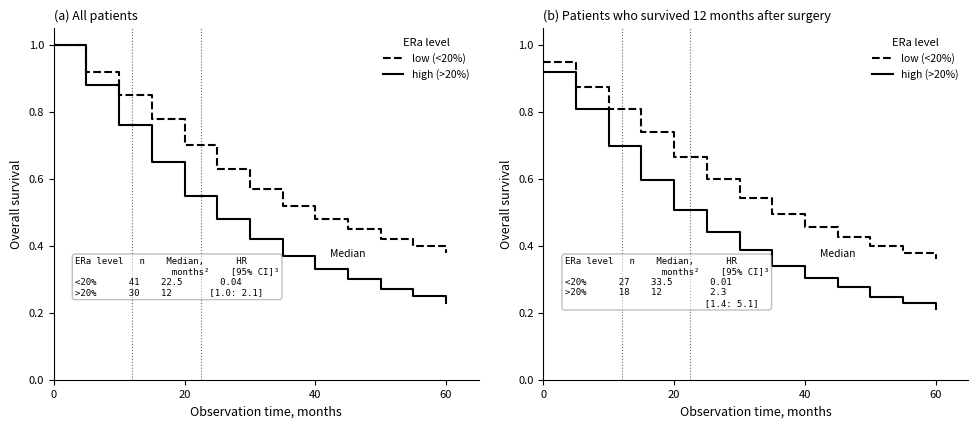

The low (<20%) series shows 0.6 at 0. True or false?

False